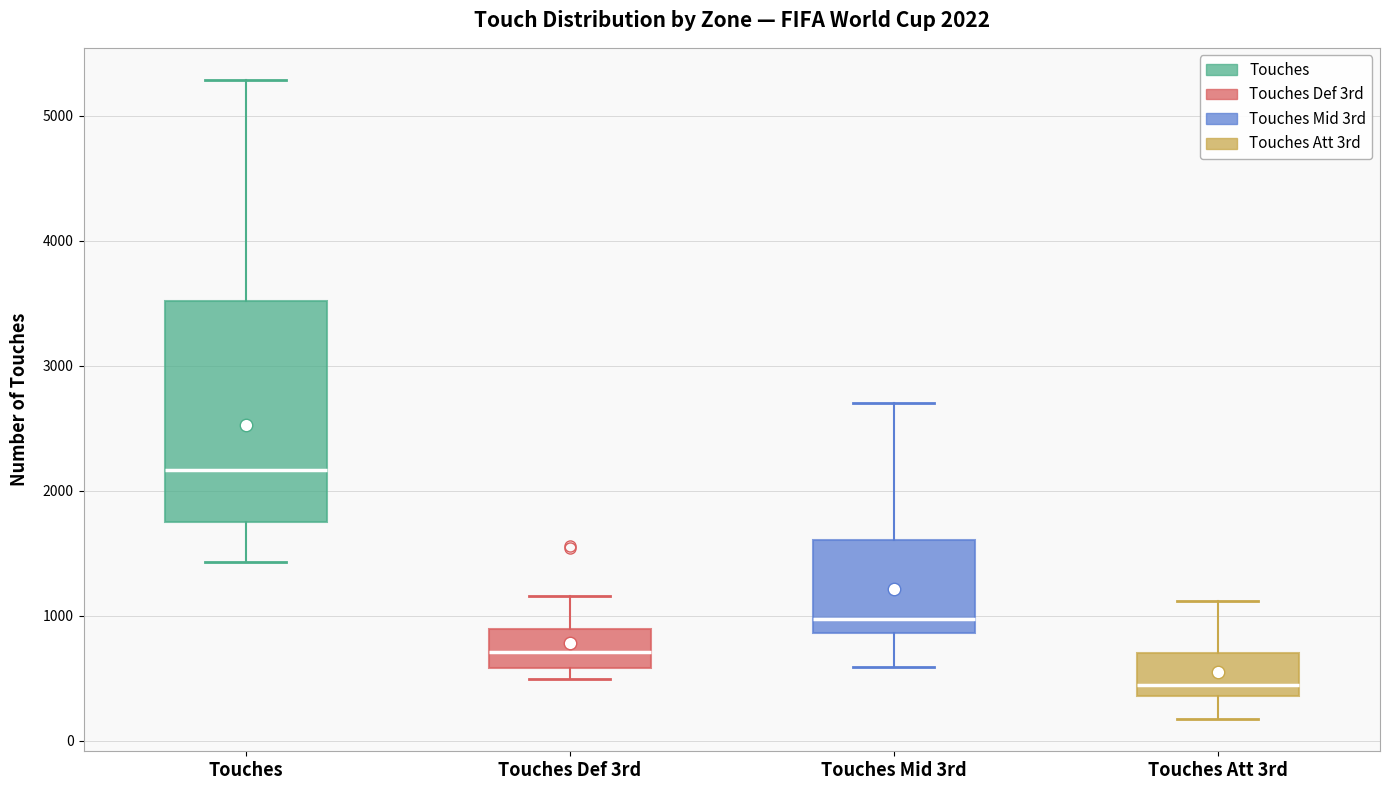

Which box's median line is the lowest?

Touches Att 3rd